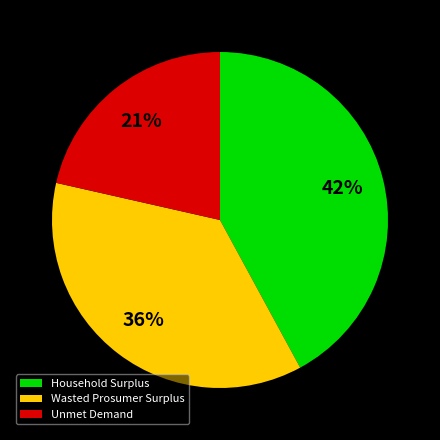

Rank the categories by value from highest to lowest.

Household Surplus, Wasted Prosumer Surplus, Unmet Demand